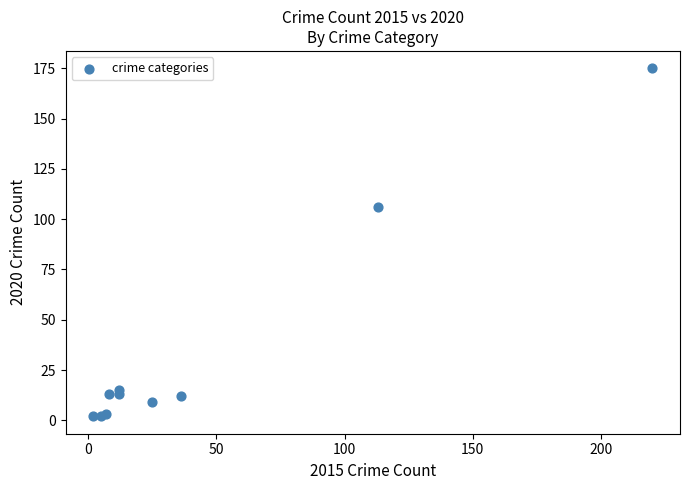

What Y value in the scatter plot is closest to 88?

106